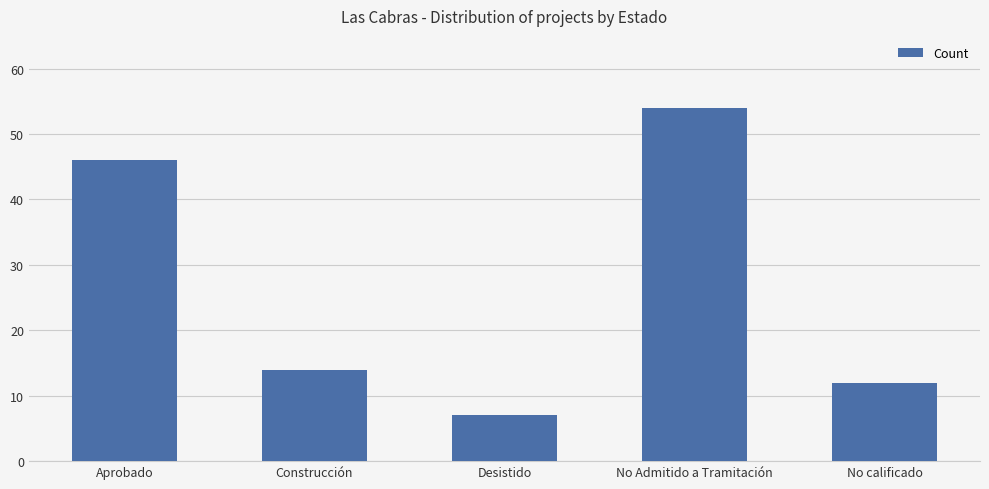

How many distinct data groups are displayed?

1